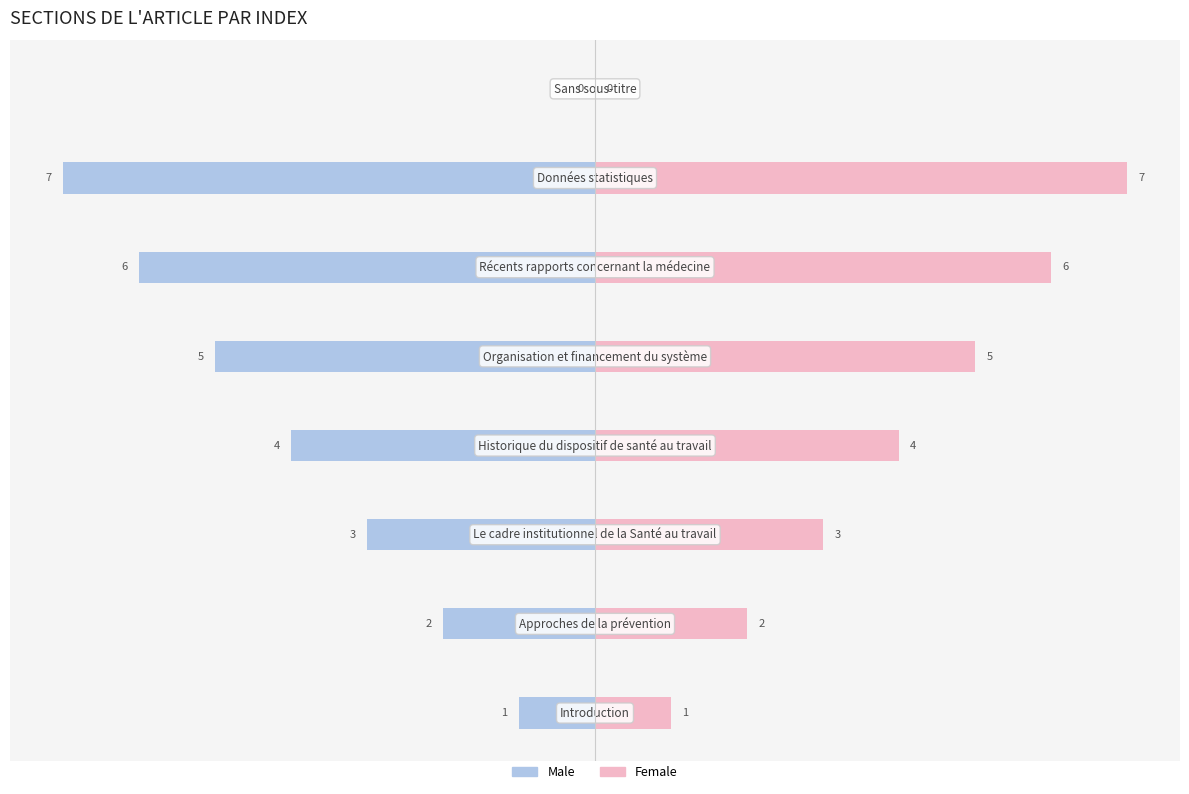

What is the sum of all Female values?

28